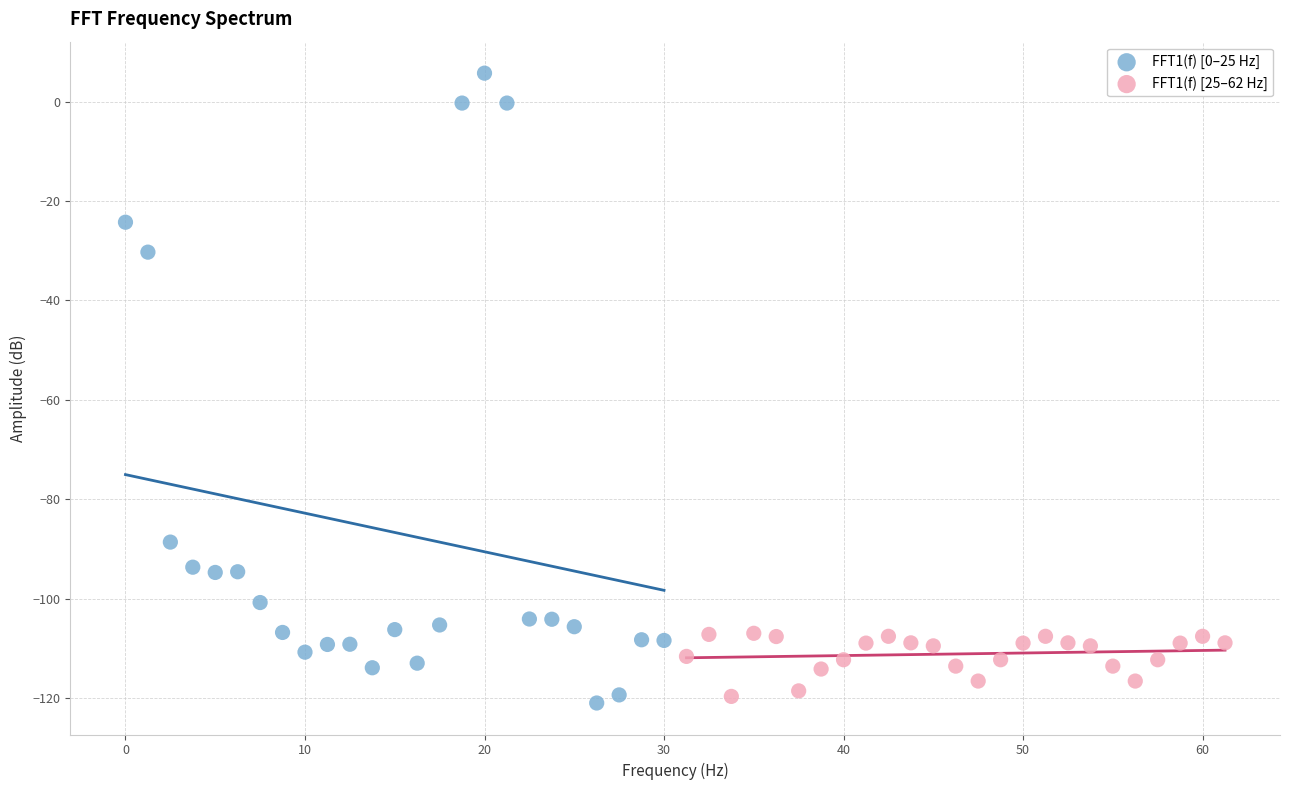

Which series reaches the maximum Y coordinate?

FFT1(f) [0–25 Hz]